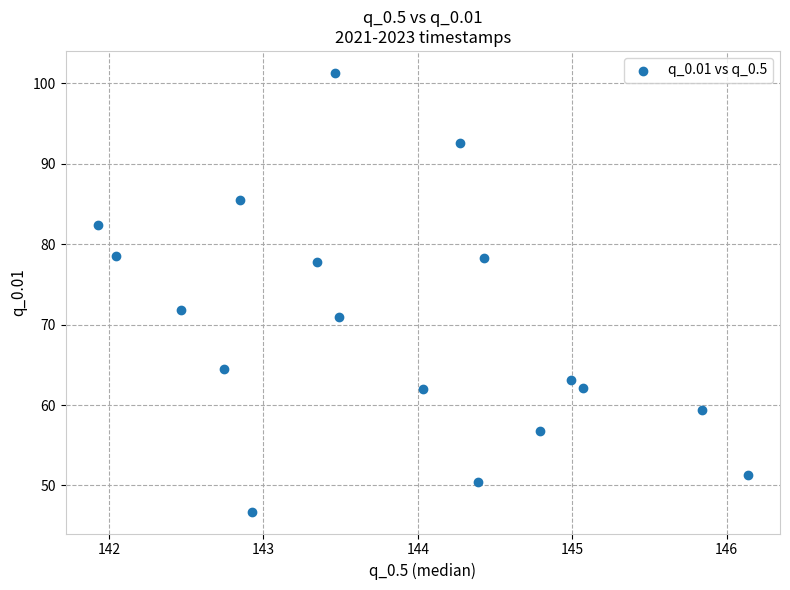

What Y value in the scatter plot is closest to 74?

71.8